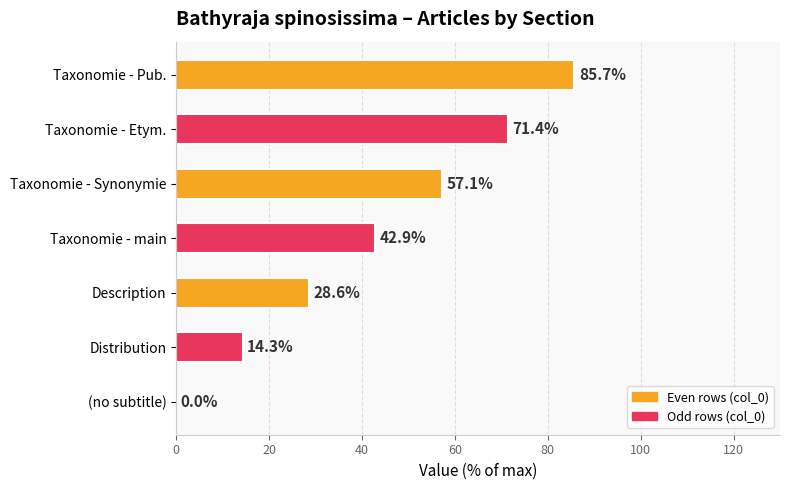

What is the change in value from (no subtitle) to Taxonomie - Synonymie?

+57.1